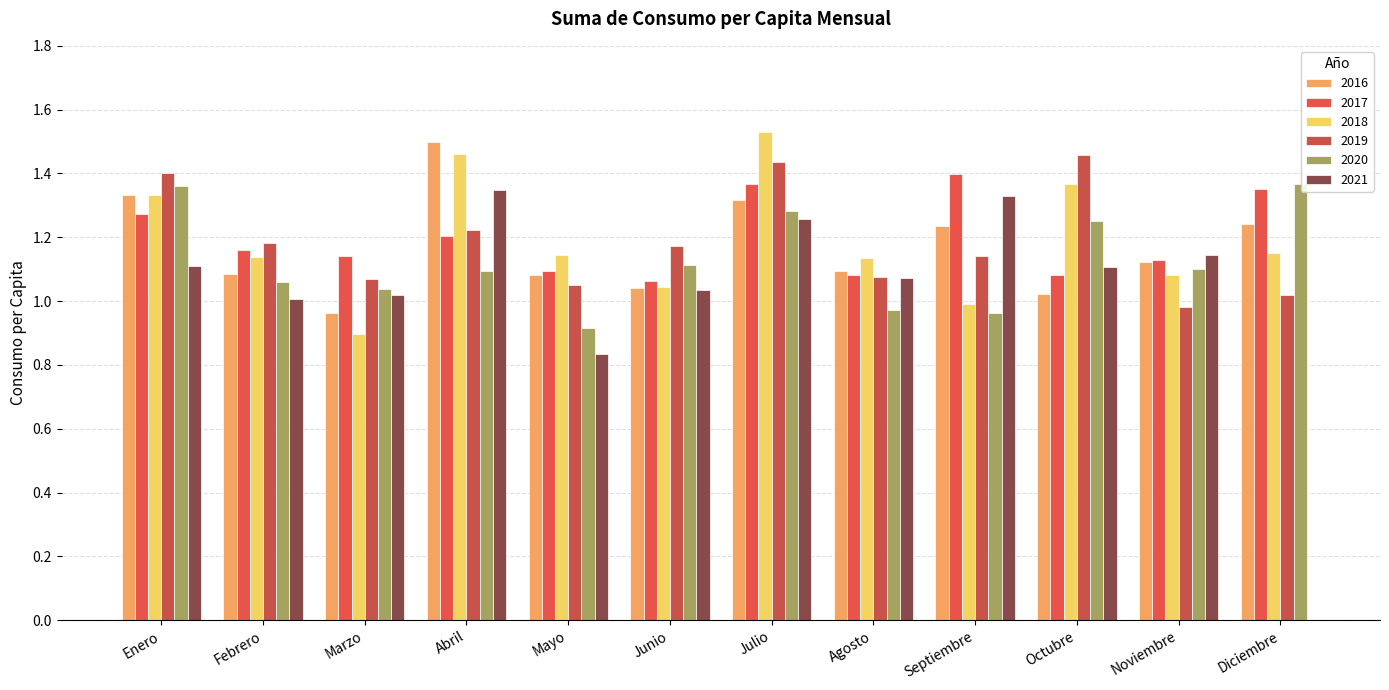

At which label is 2016 closest to 1?

Octubre